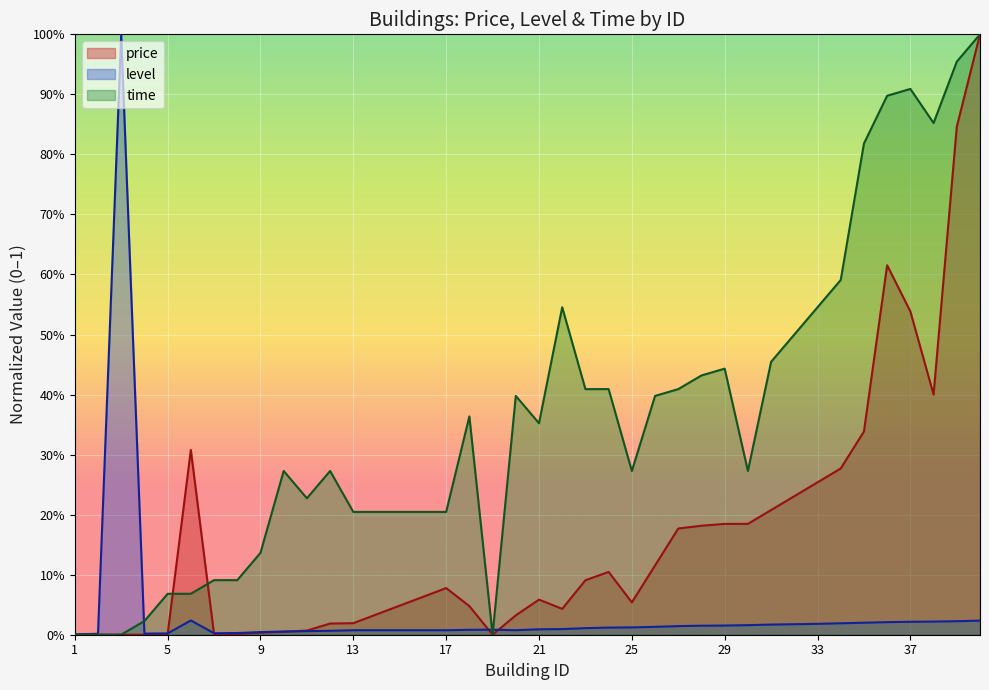

What is the difference between the second highest and minimum values in the price series?

0.8